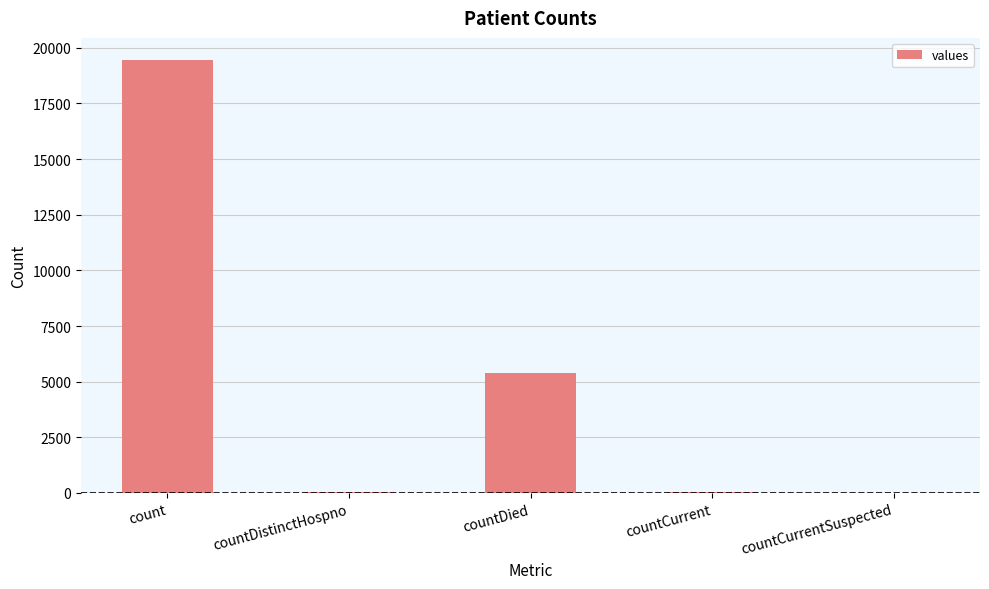

The chart shows a value of 10576 at count. True or false?

False